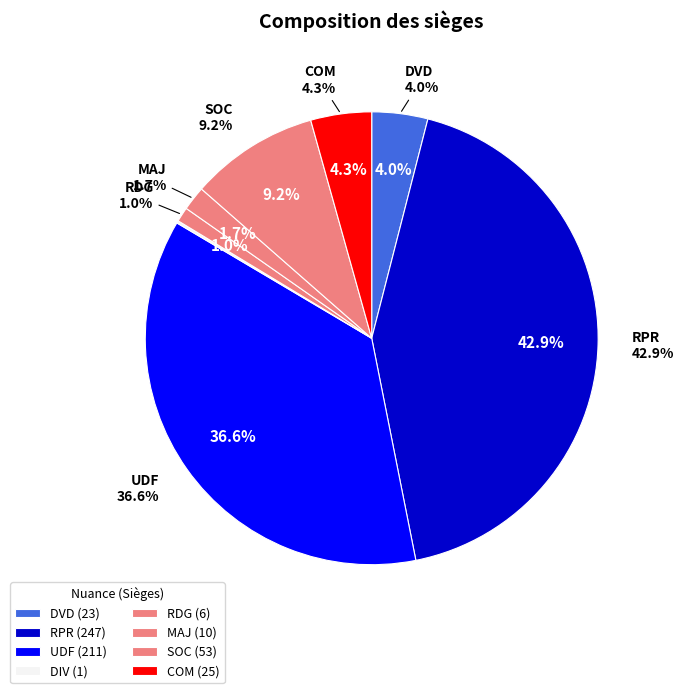

The DVD slice represents 19% of the pie. True or false?

False